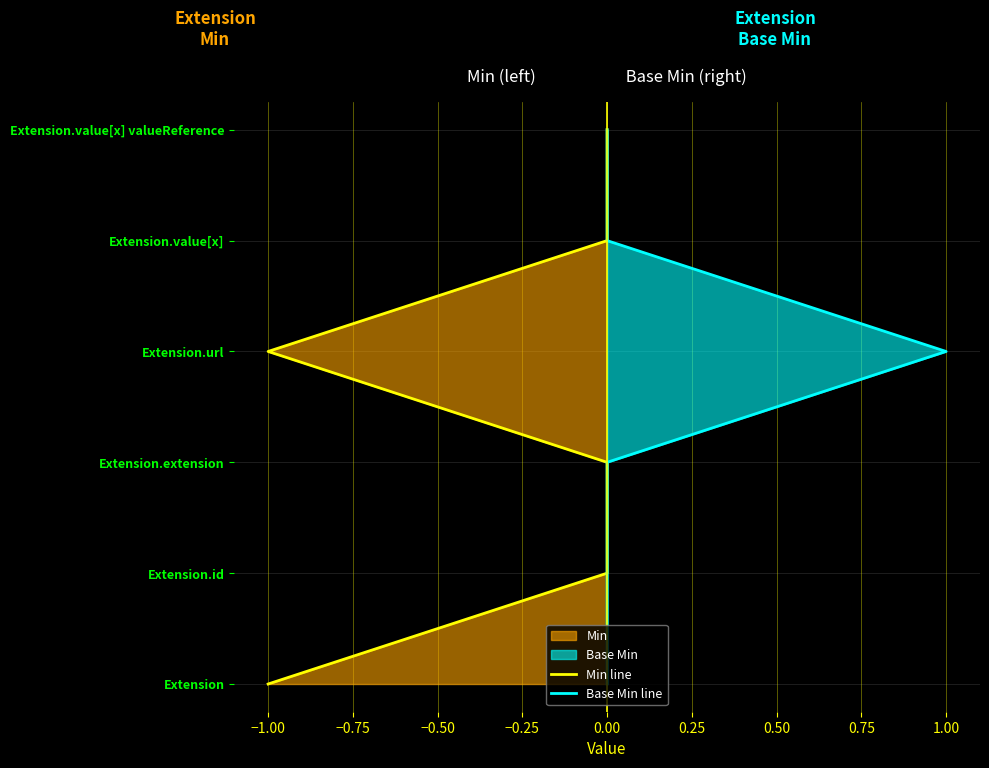

True or false: Min line has a value of 3 at −1.00.

False